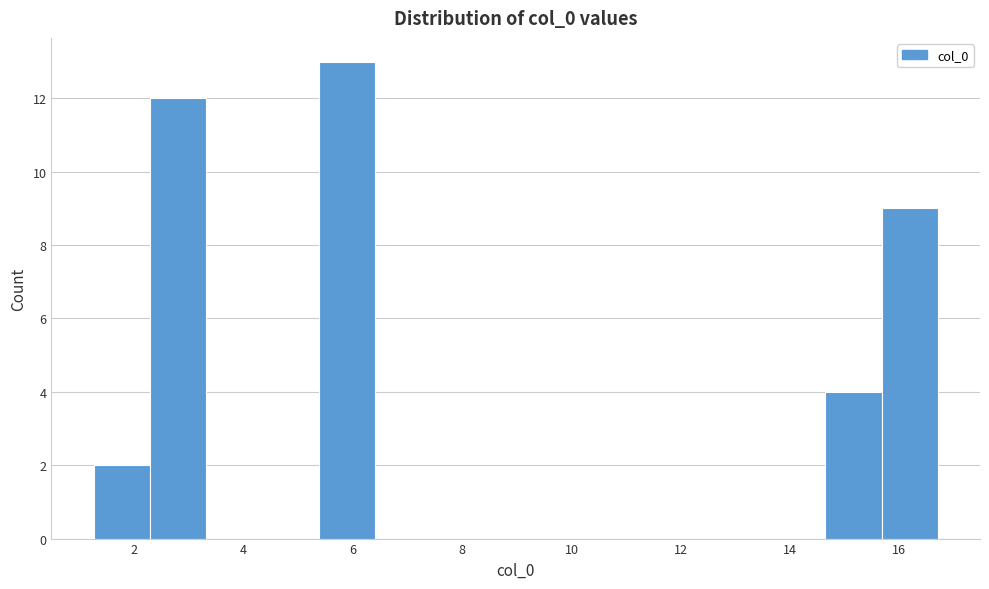

Reading left to right, transcribe this chart: for each bar, give the range it covers on the x-axis and its height. Neither the bar edges nor the heights are printed on the chart, so give them approximately, as read against the axes.

1.2 to 2.2: 2
2.2 to 3.4: 12
3.4 to 4.4: 0
4.4 to 5.4: 0
5.4 to 6.4: 13
6.4 to 7.4: 0
7.4 to 8.4: 0
8.4 to 9.4: 0
9.4 to 10.6: 0
10.6 to 11.6: 0
11.6 to 12.6: 0
12.6 to 13.6: 0
13.6 to 14.6: 0
14.6 to 15.6: 4
15.6 to 16.8: 9